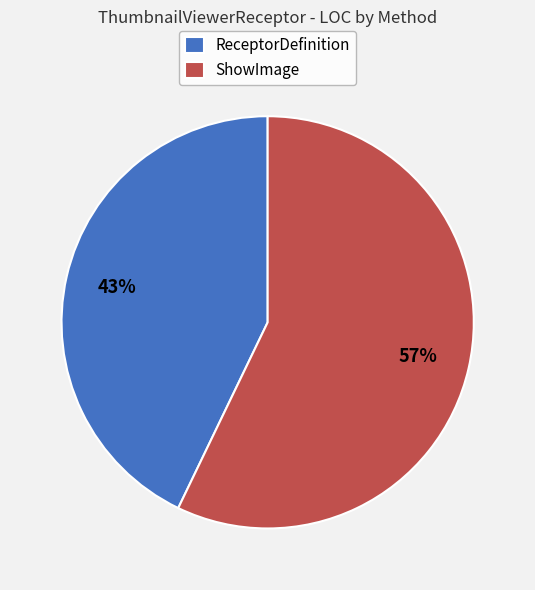

Count the number of slices in the pie.

2